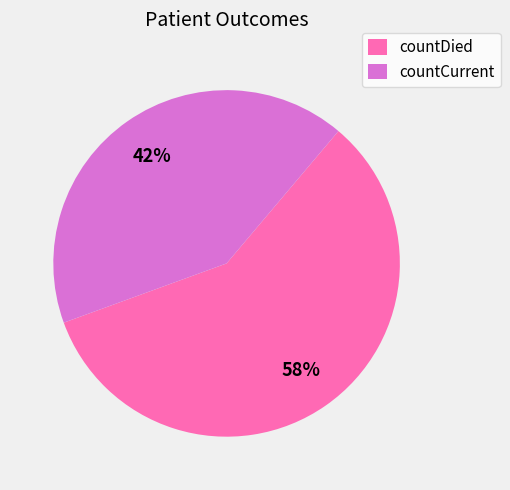

Which slice is the largest?

countDied